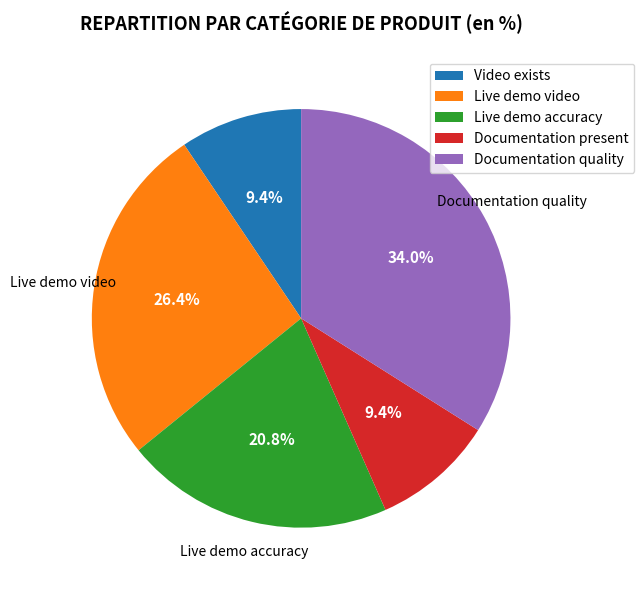

Do Live demo video and Video exists together represent more than half of the pie?

No